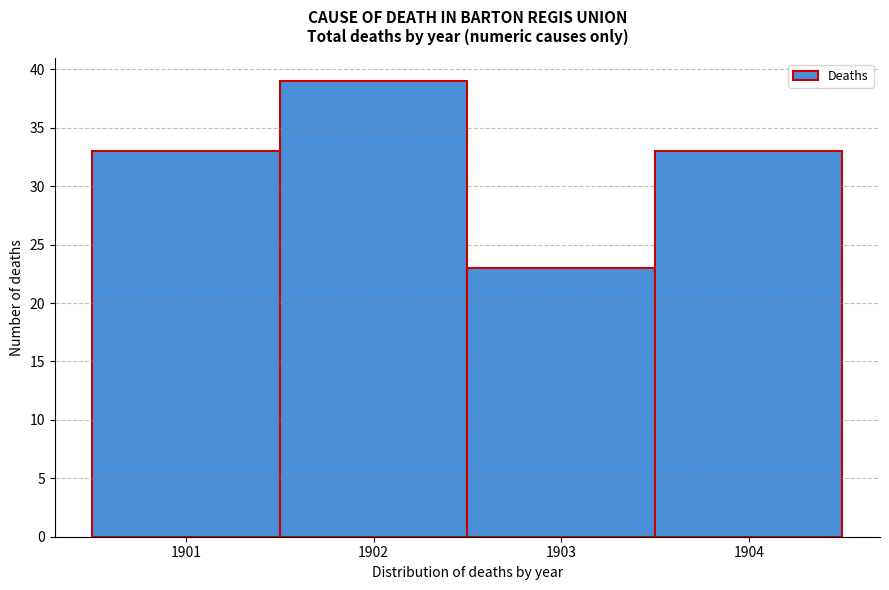

Reading left to right, transcribe this chart: for each bar, give the range it covers on the x-axis and its height. The values are not printed on the chart, so give them approximately, as read against the axis.

1900.5 to 1901.5: 33
1901.5 to 1902.5: 39
1902.5 to 1903.5: 23
1903.5 to 1904.5: 33